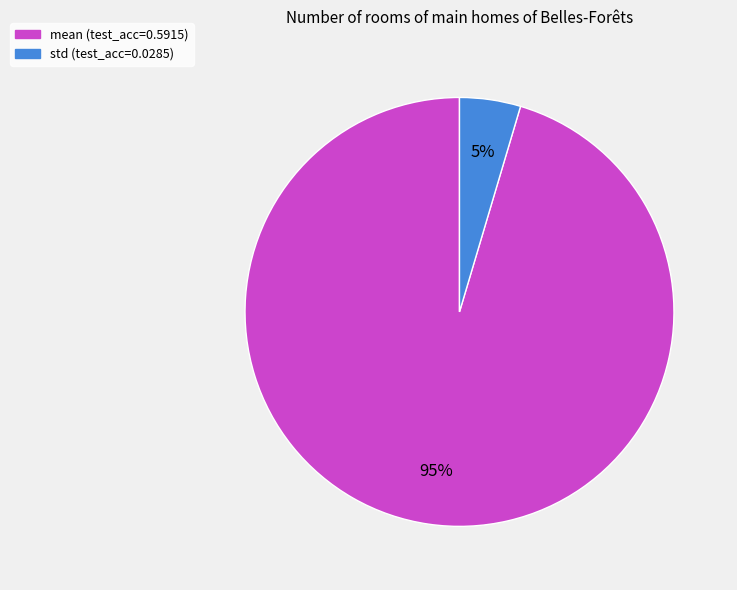

How many segments does this pie chart have?

2